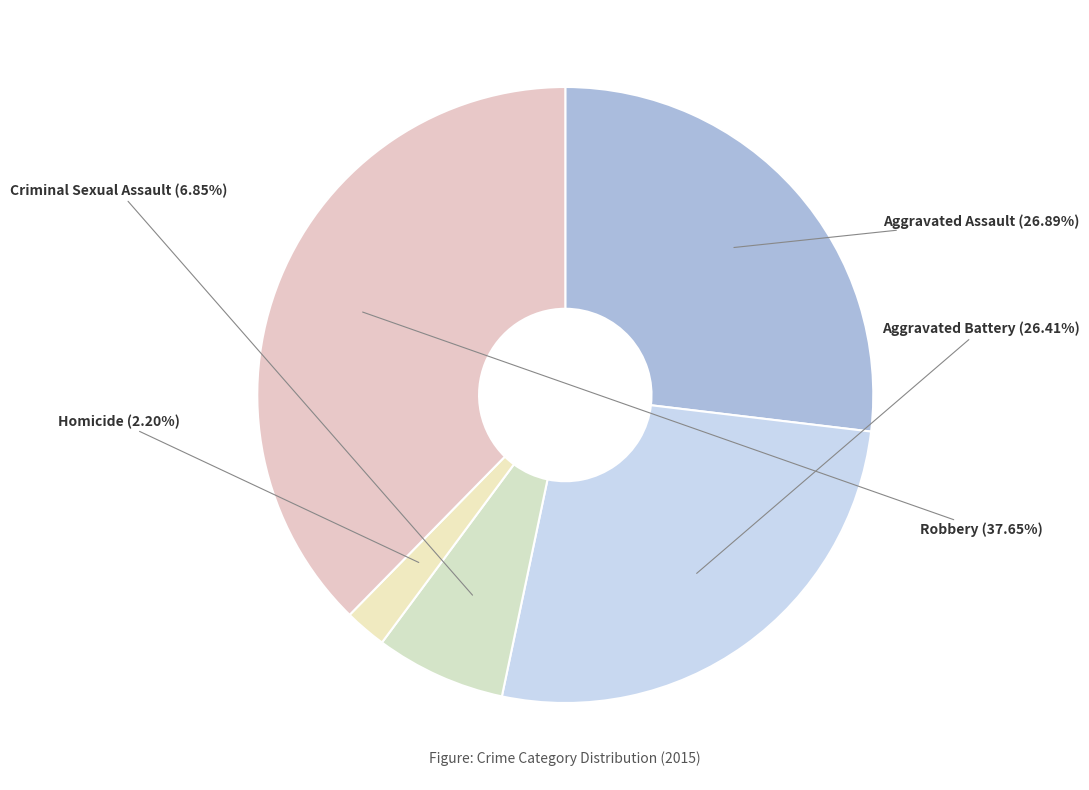

Count the number of slices in the pie.

5